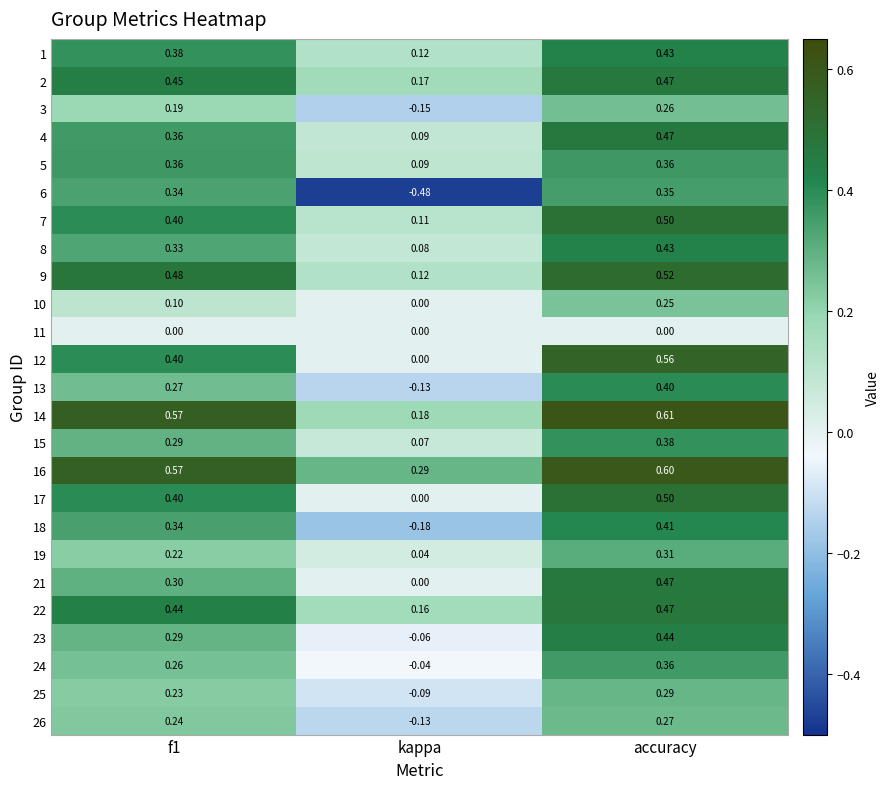

Is the value of 6 at kappa greater than the value of 7 at f1?

No